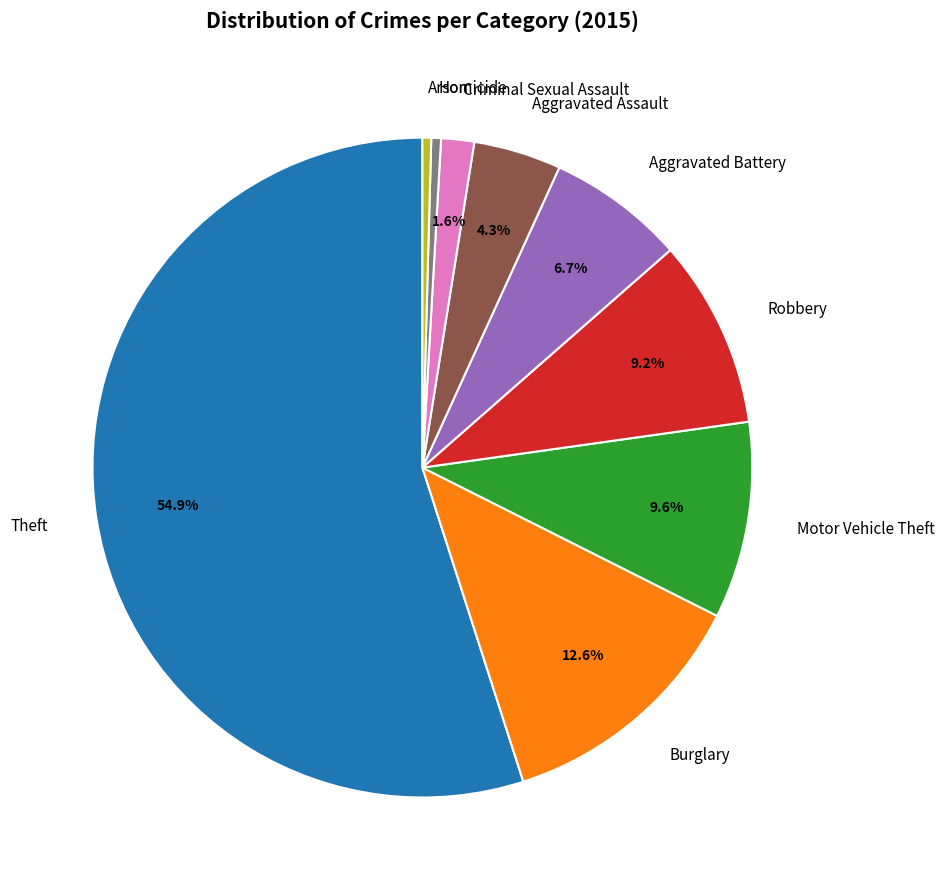

True or false: Theft accounts for 67% of the total.

False